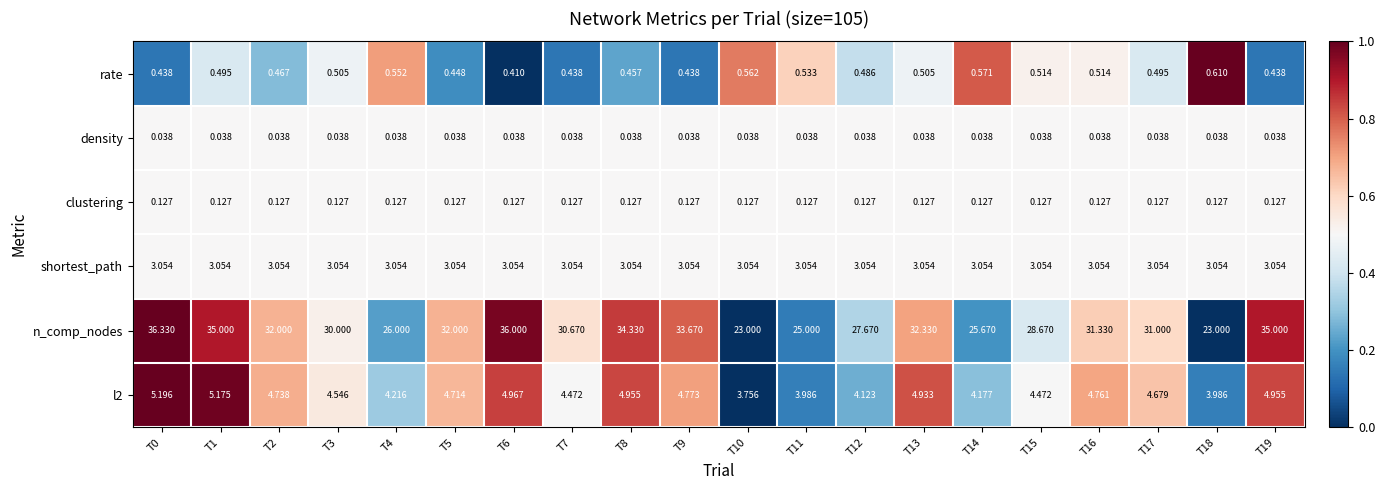

At how many categories does at least one series exceed 0?

20